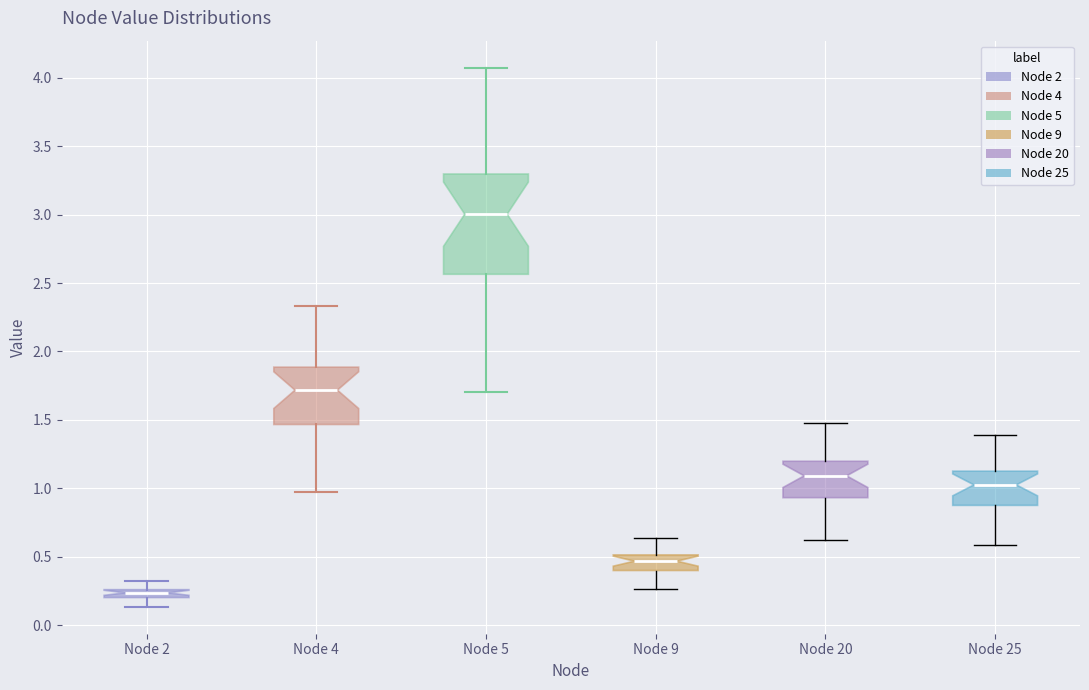

Which box has the highest median line?

Node 5